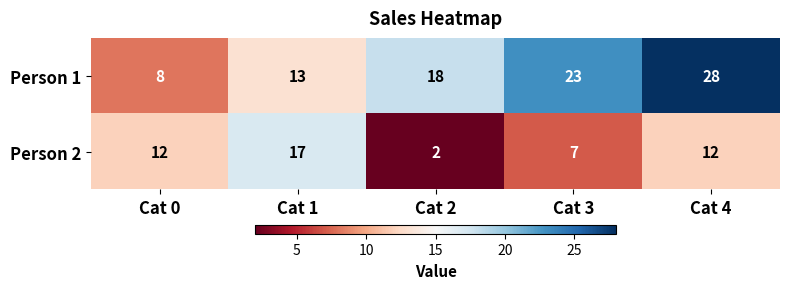

Where is Person 1 nearest to the value 18?

Cat 2